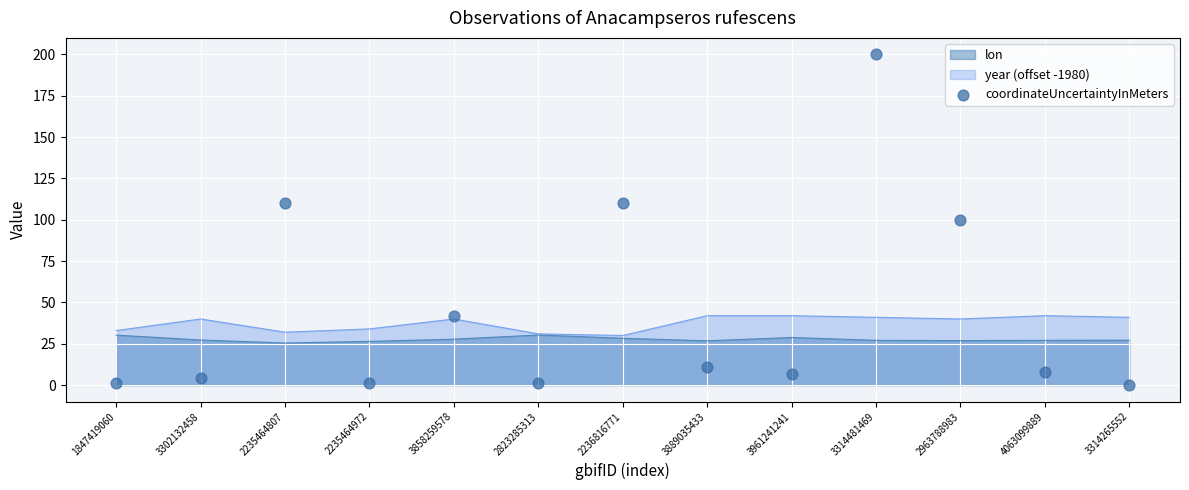

What is the highest value of the year (offset -1980) series?

42.0